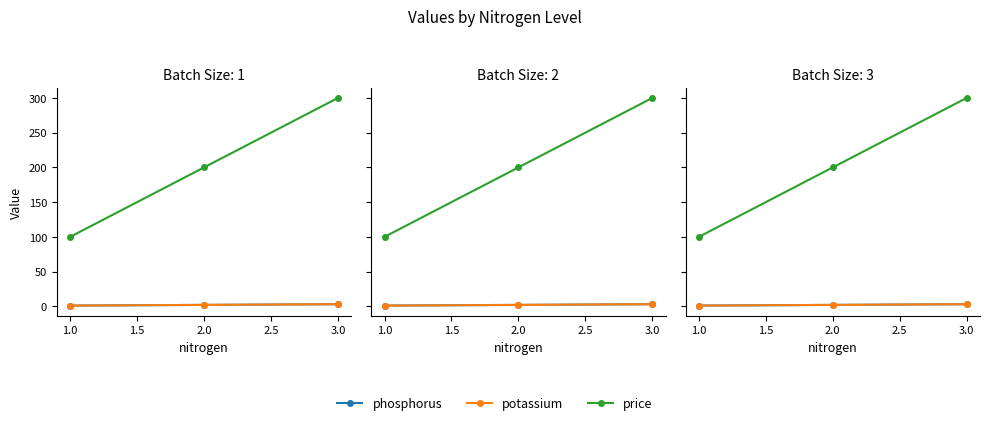

Which series has the largest total across all categories?

price